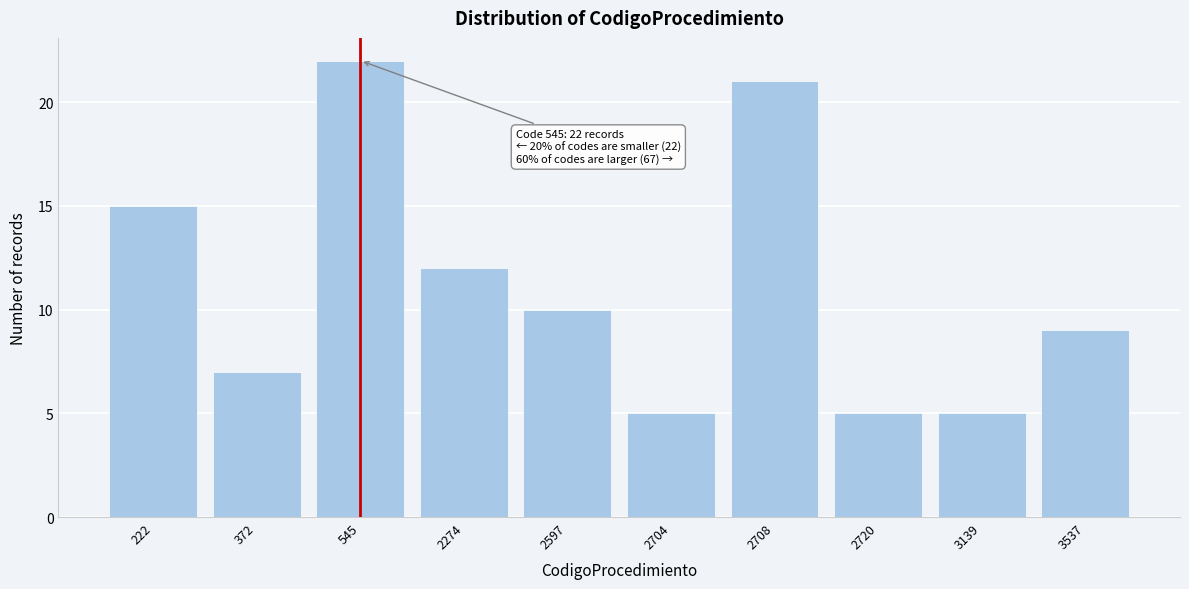

Reading left to right, transcribe all the data shown in this chart.

222=15	372=7	545=22	2274=12	2597=10	2704=5	2708=21	2720=5	3139=5	3537=9